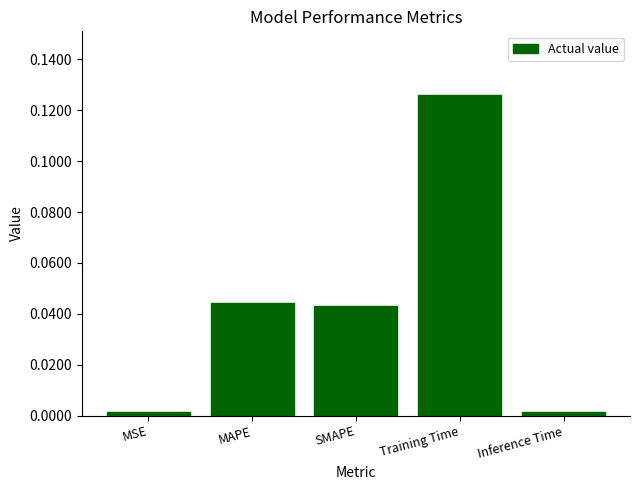

How many bars are there in total?

5